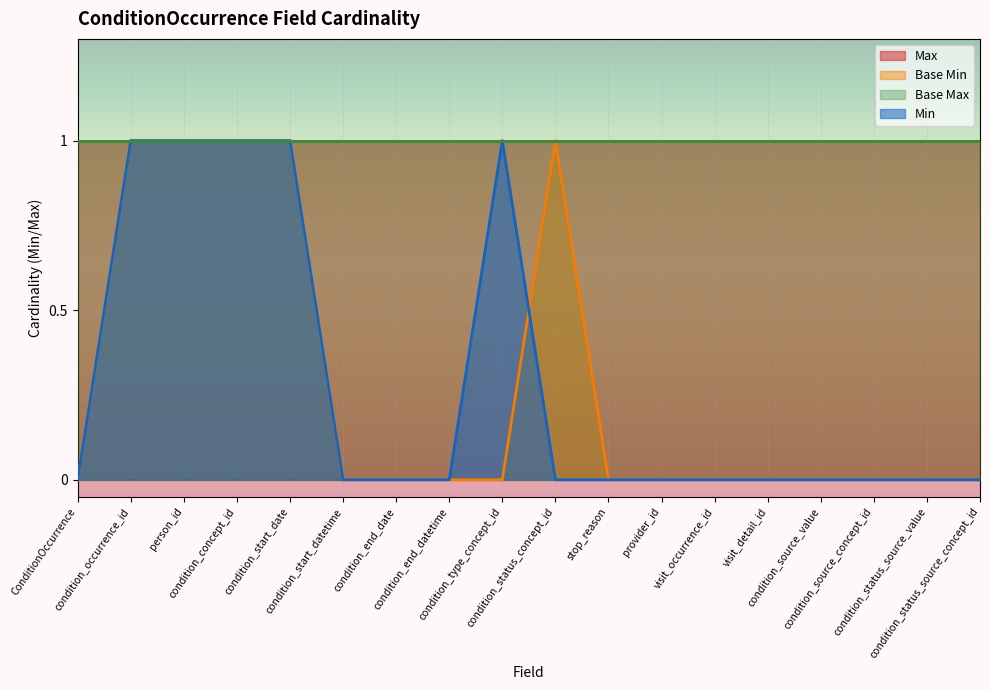

True or false: Base Max and Base Min cross at least once.

False